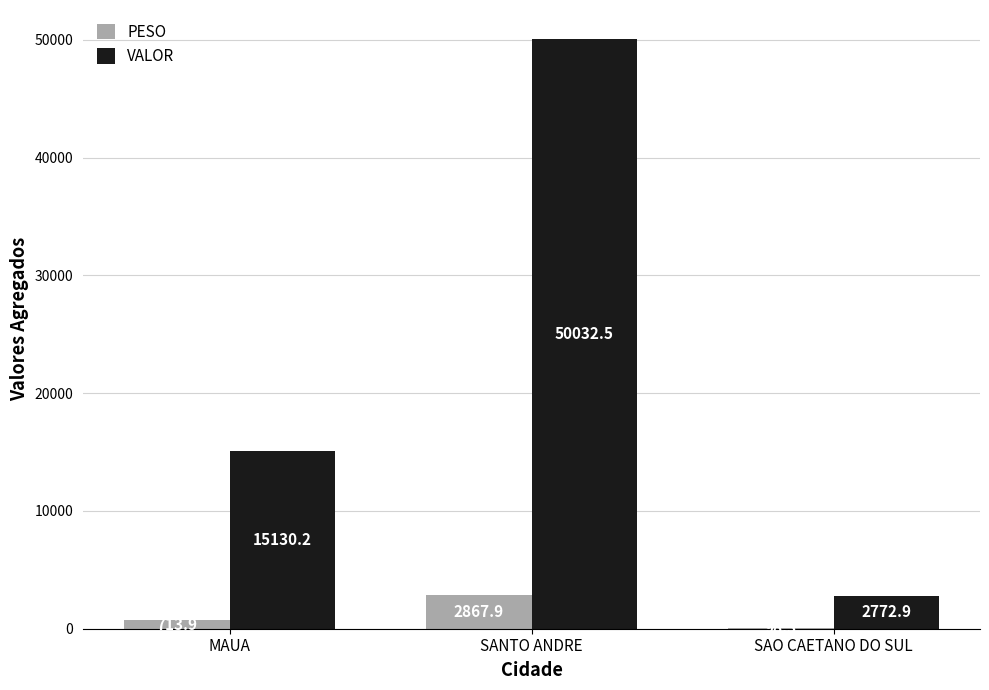

How many groups of bars are there?

3